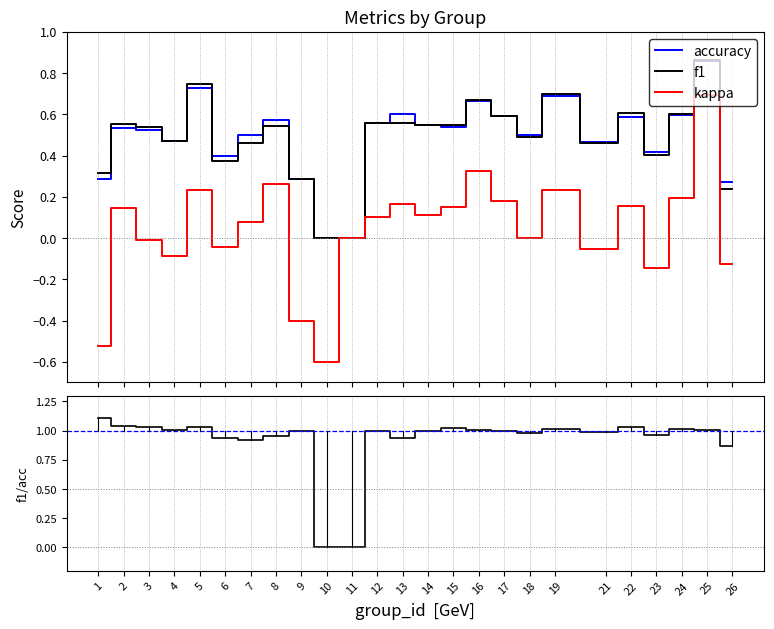

Where is the first local maximum for f1 / accuracy?

5